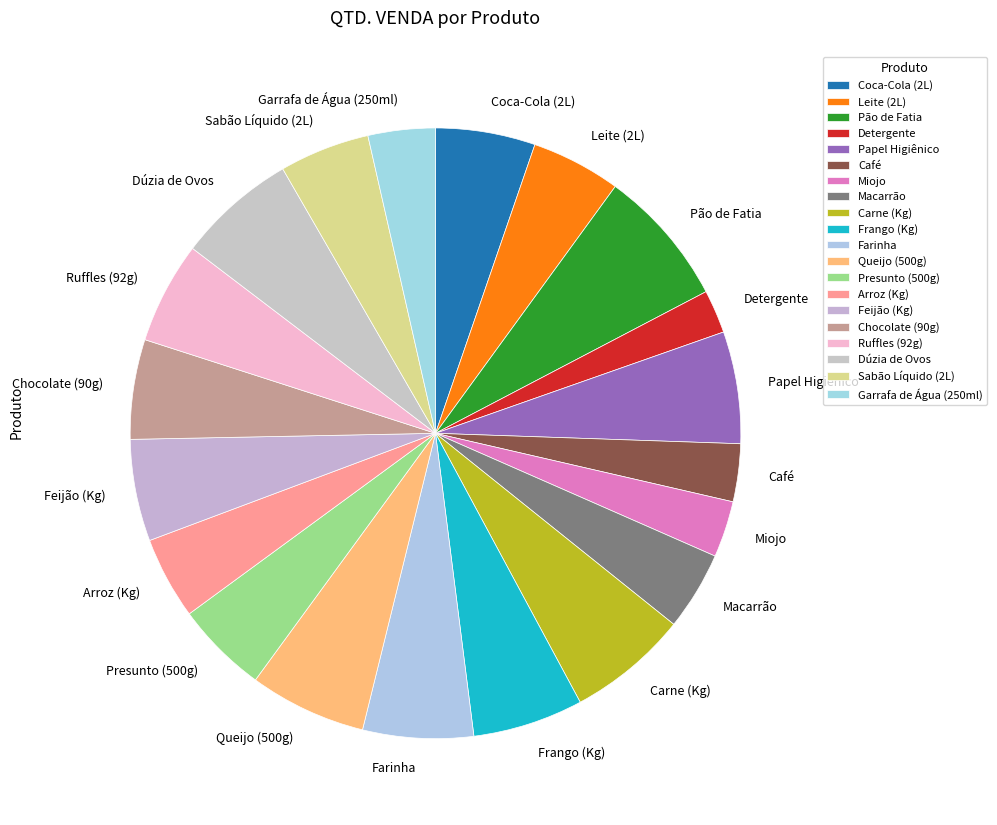

Between Macarrão and Frango (Kg), which is larger?

Frango (Kg)